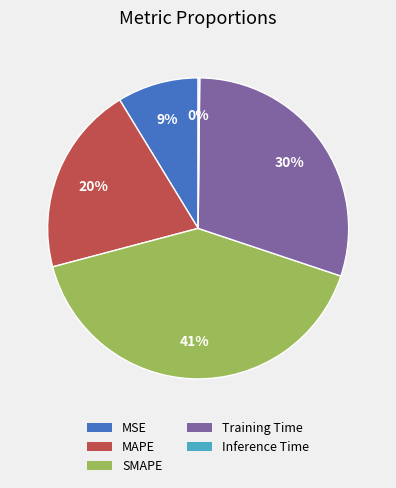

What is the largest slice in the pie chart?

SMAPE